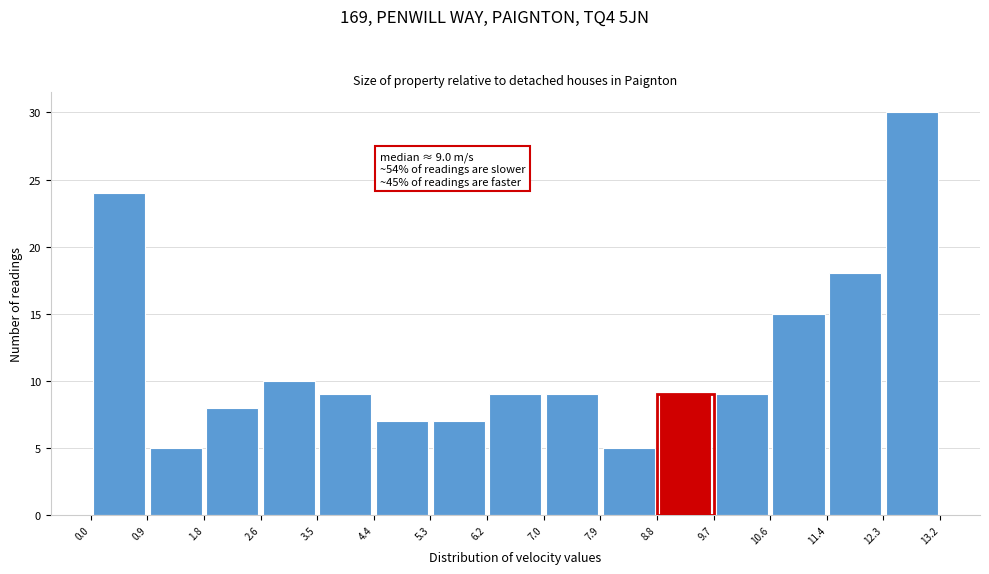

Which range on the x-axis has the tallest bar?

12.3 to 13.2